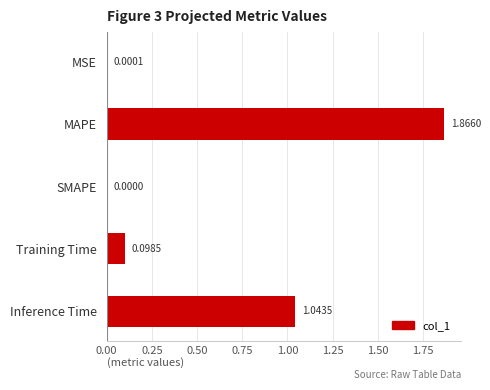

Between Inference Time and Training Time, which is larger?

Inference Time